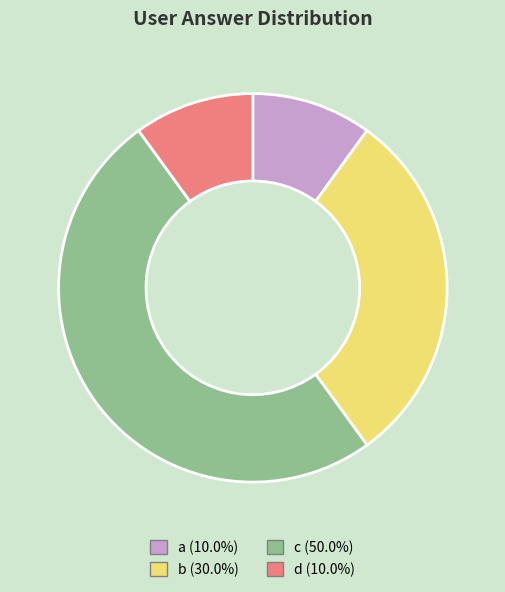

Does d account for over 50% of the chart?

No